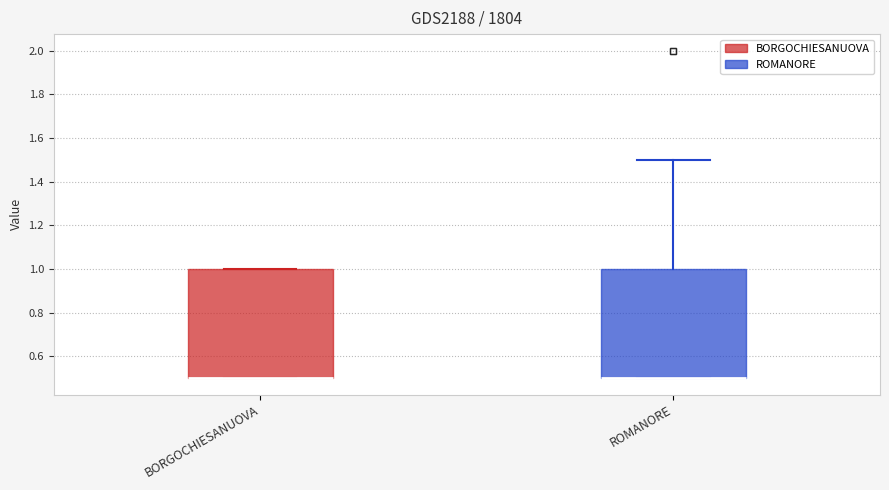

Where does the upper whisker of the box for ROMANORE end on the y-axis? The values are not printed on the chart, so give them approximately, as read against the axis.

1.5